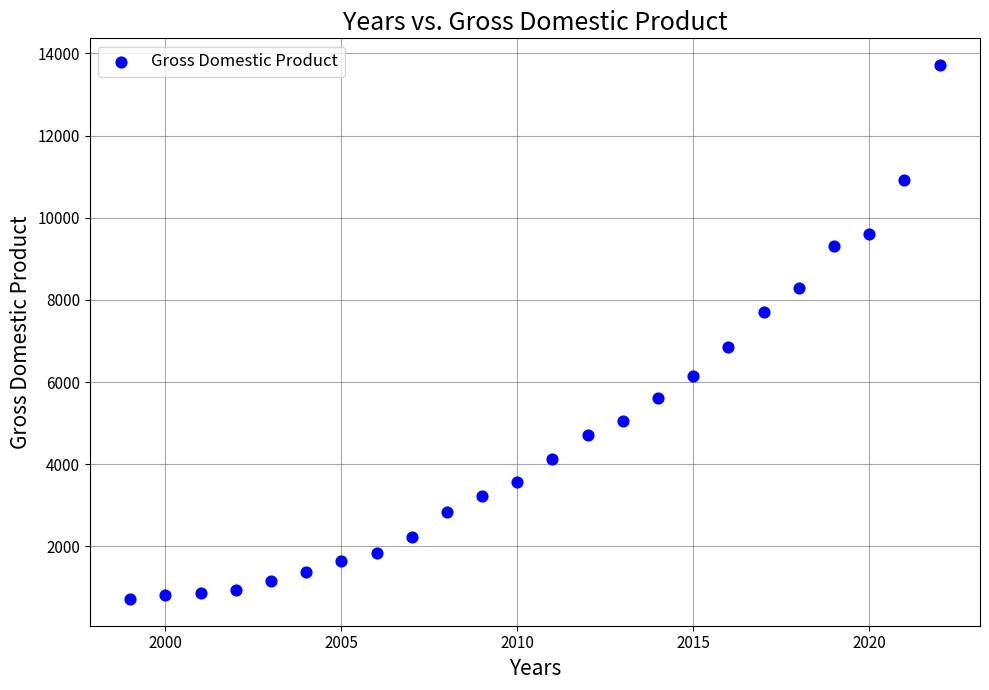

What is the range of Y values (max minus min)?

12996